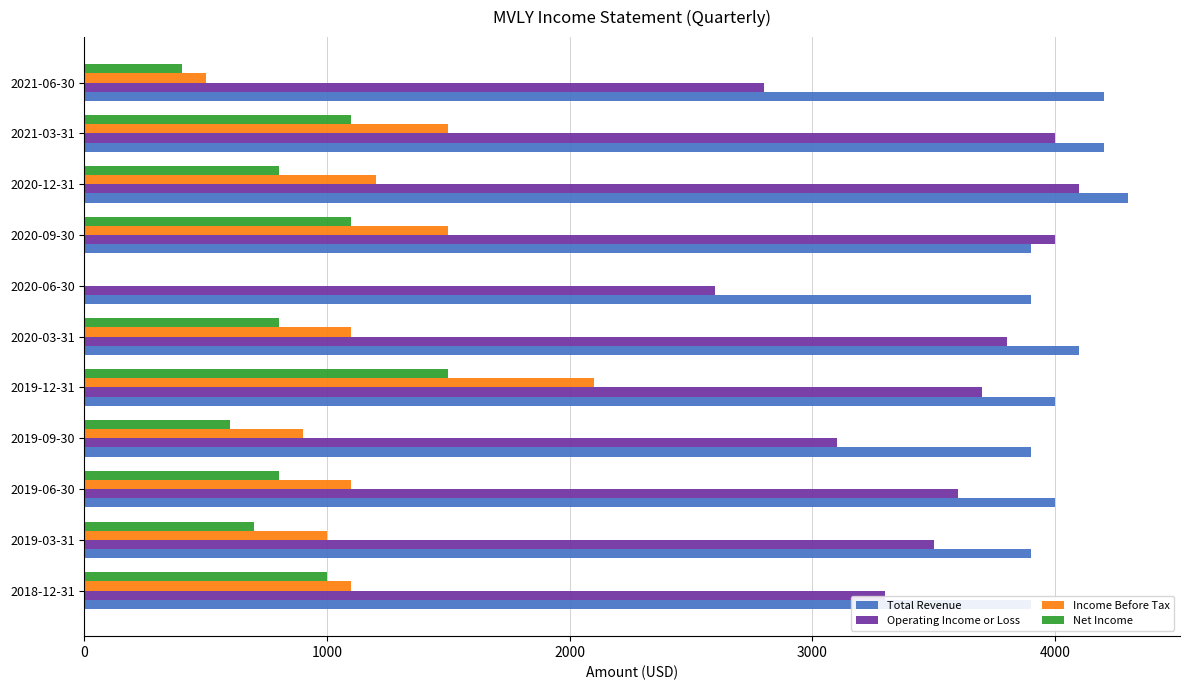

How many groups of bars are there?

11